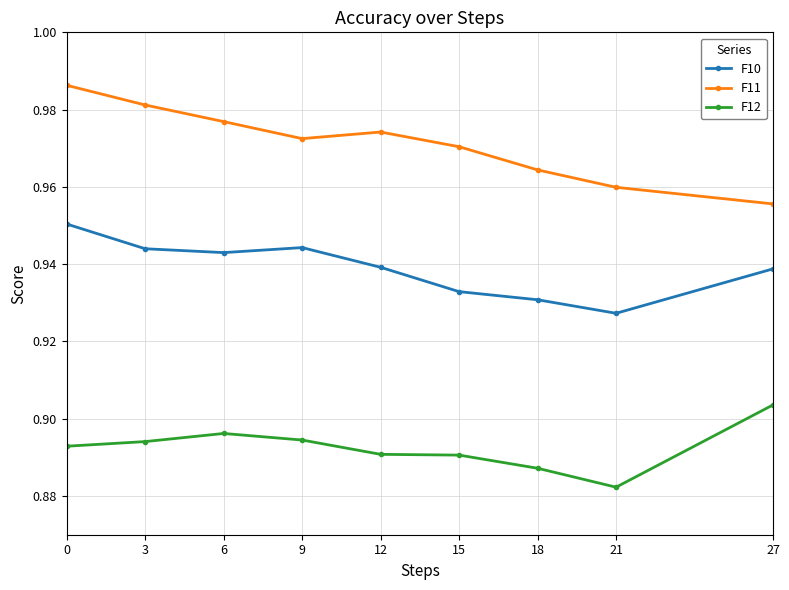

True or false: F10 and F11 intersect in this chart.

False